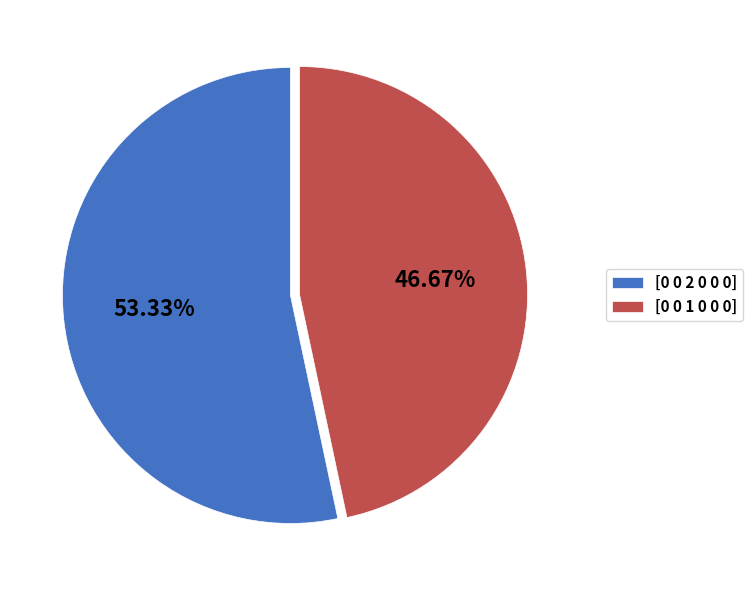

What percentage do [0 0 2 0 0 0] and [0 0 1 0 0 0] together represent?

100.0%